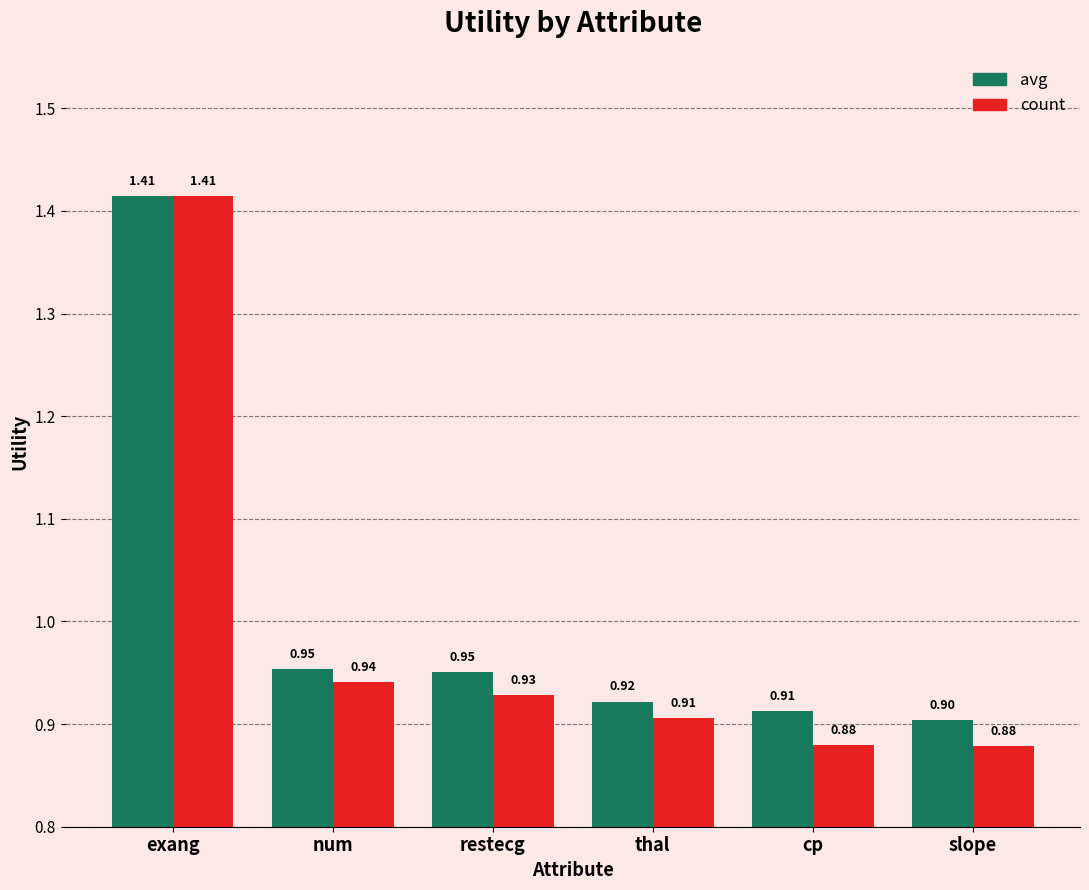

At which label is count closest to 1?

num